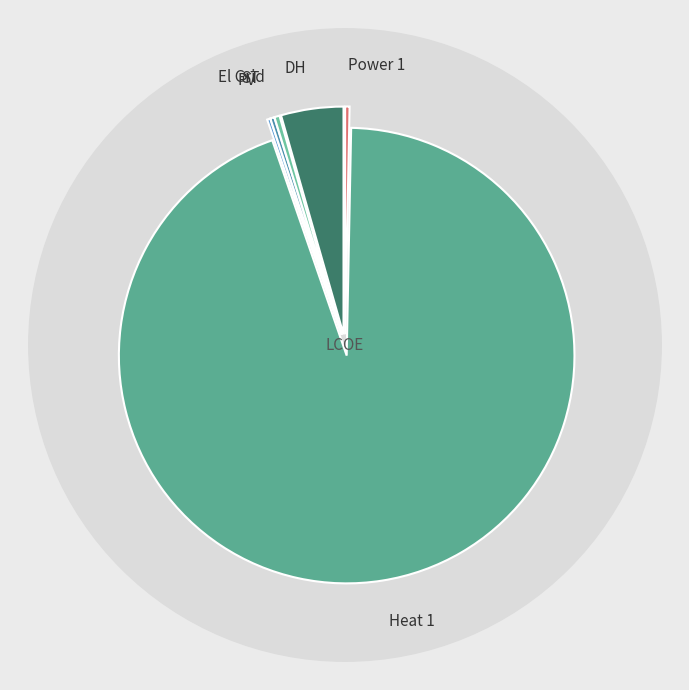

What percentage do El Grid and ST together represent?

0.6%